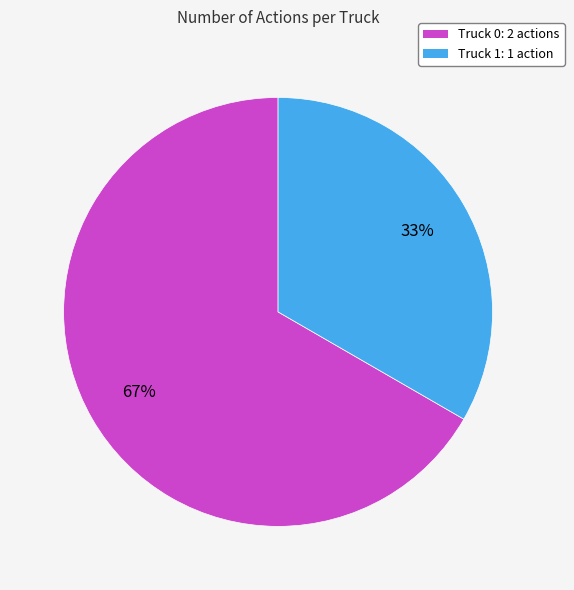

Does Truck 1 represent more than half of the total?

No